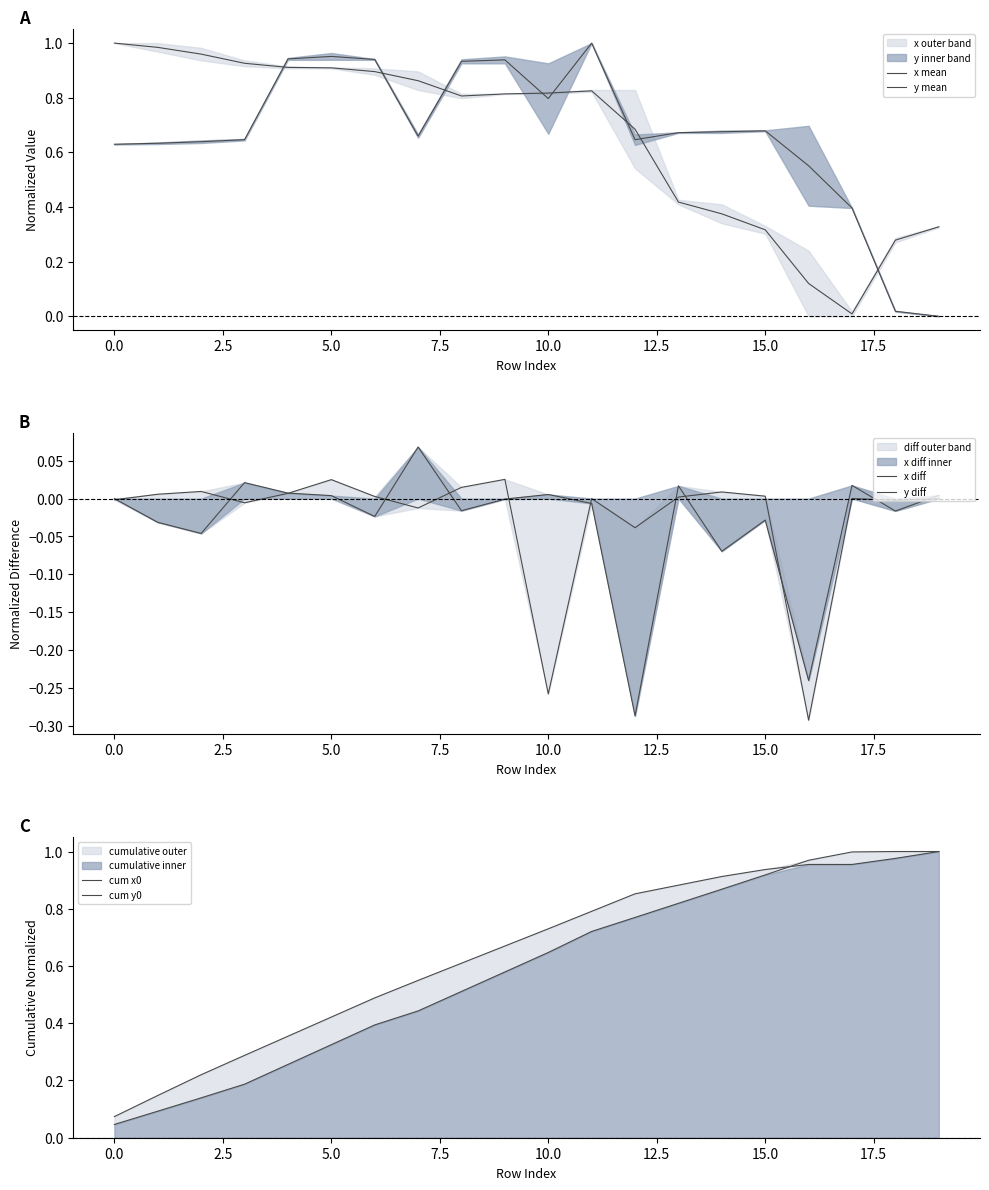

List the series in order of their peak value, highest first.

x mean, y mean, cum y0, cum x0, x diff, y diff